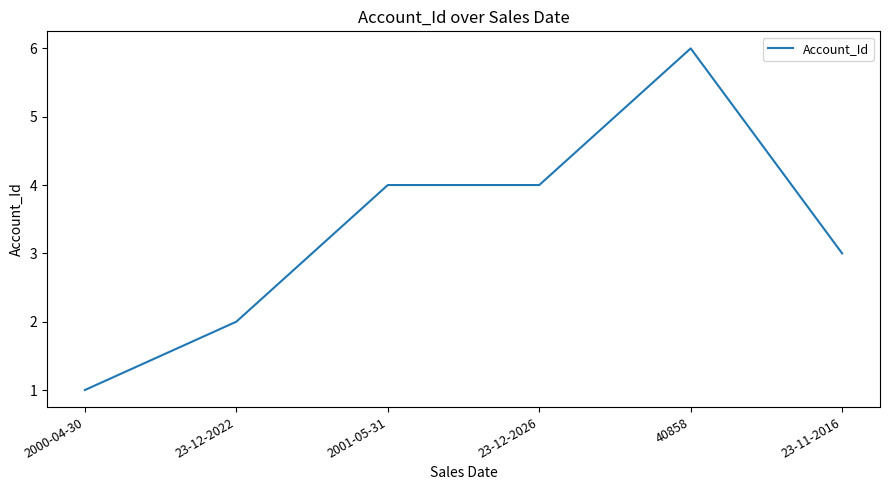

What is the change in value from 2000-04-30 to 40858?

+5